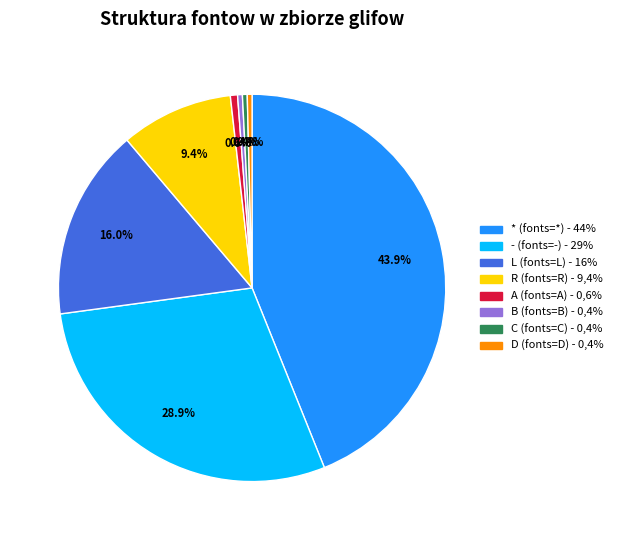

What percentage is NOT represented by *?

56.1%